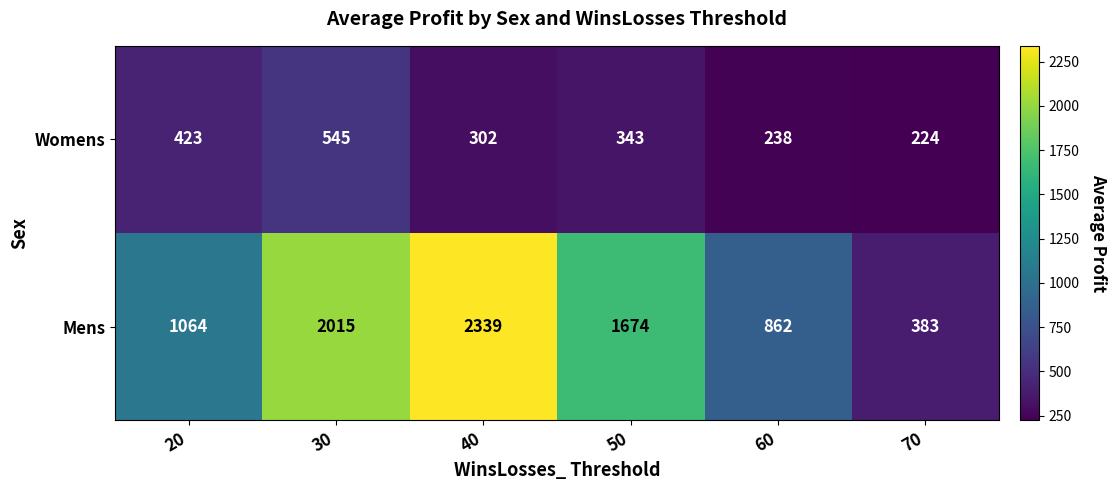

Which label corresponds to the largest value in the chart?

40